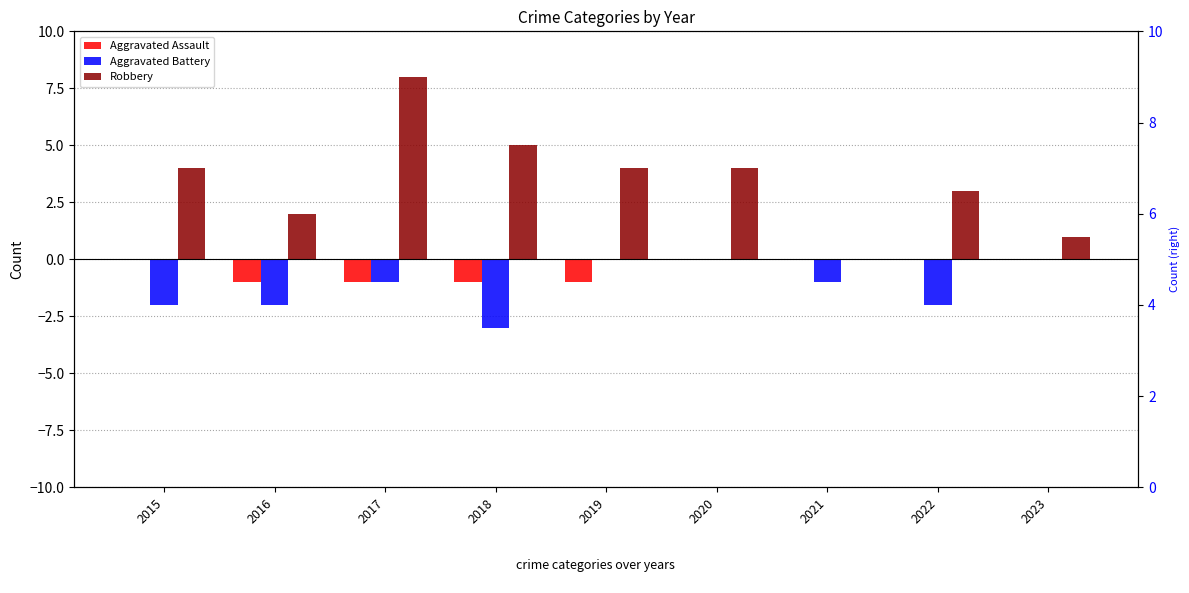

What is the lowest value of the Aggravated Assault series?

-1